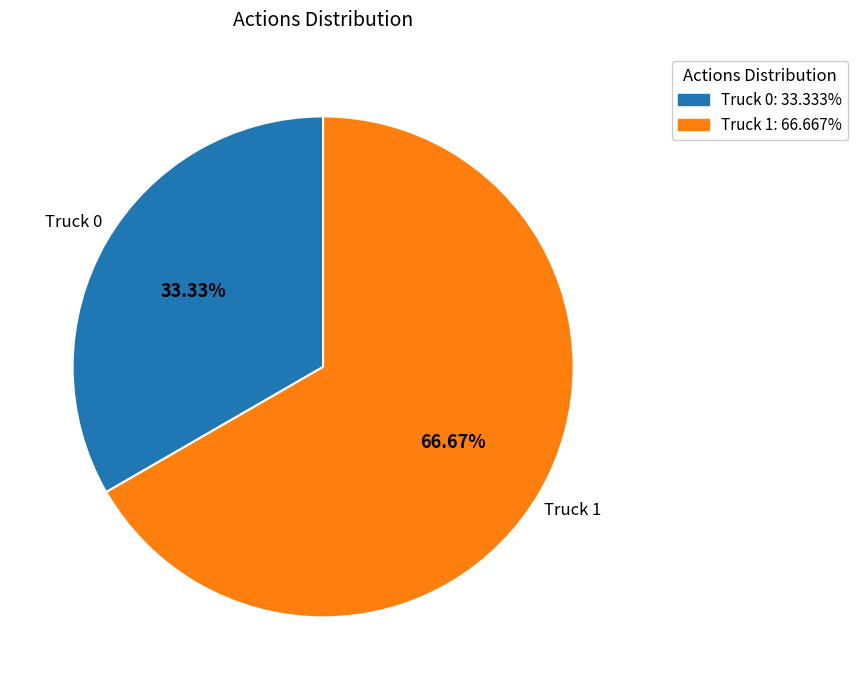

Is the sum of Truck 0 and Truck 1 greater than half?

Yes